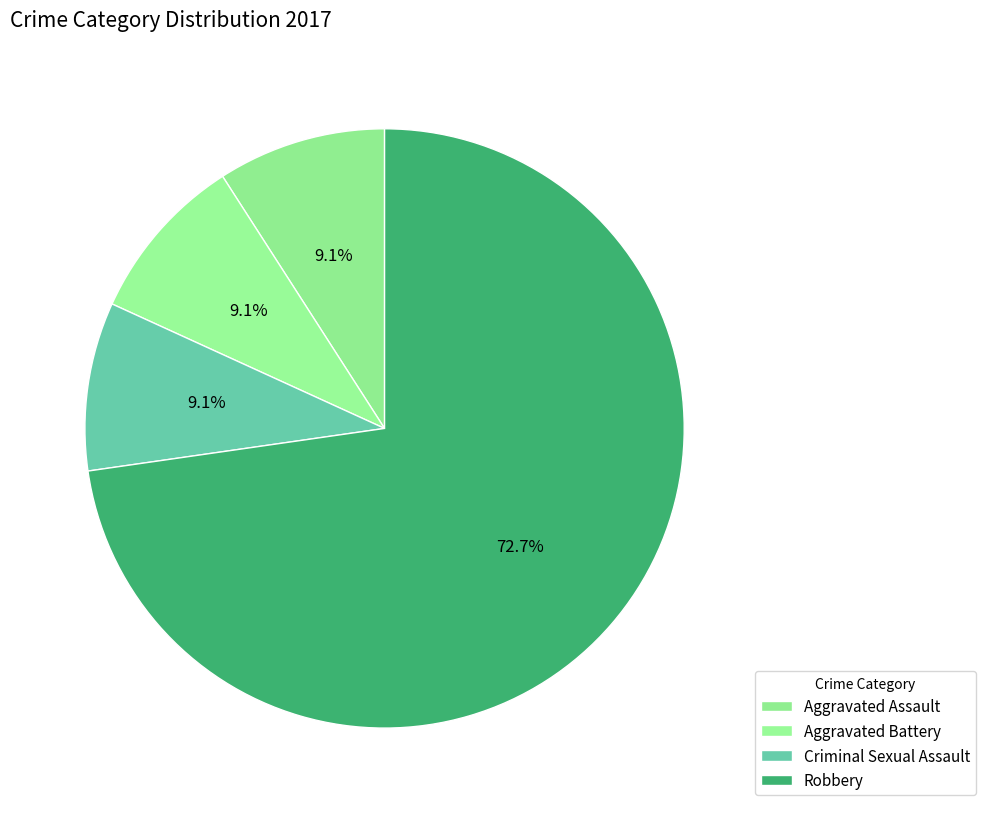

How many segments does this pie chart have?

4